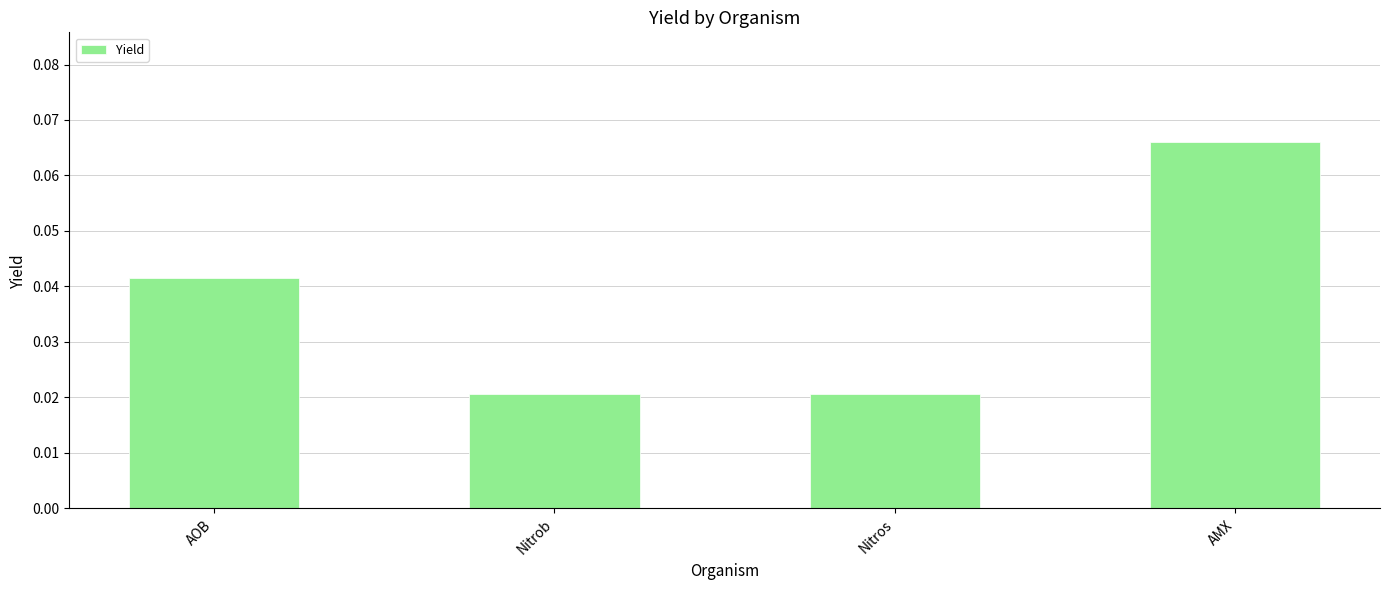

Between AOB and AMX, which is larger?

AMX